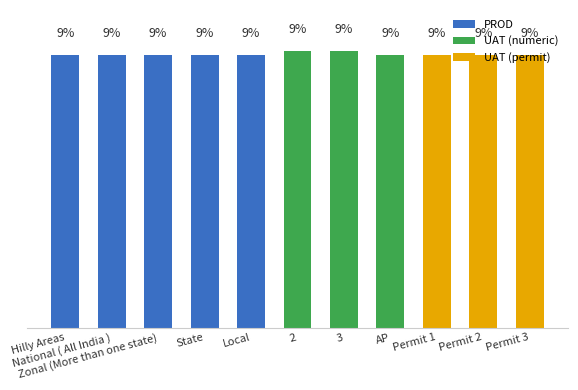

Between Zonal (More than one state) and Permit 2, which is larger?

Zonal (More than one state)